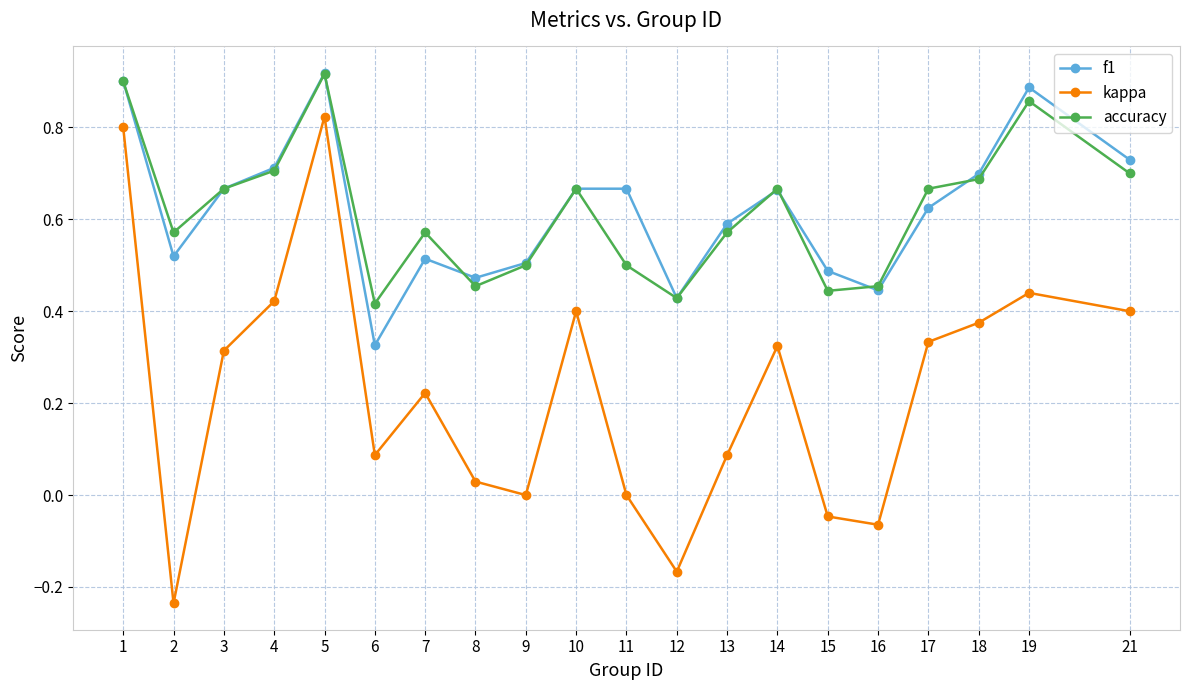

True or false: accuracy has more than 1 points higher than both neighbors.

True